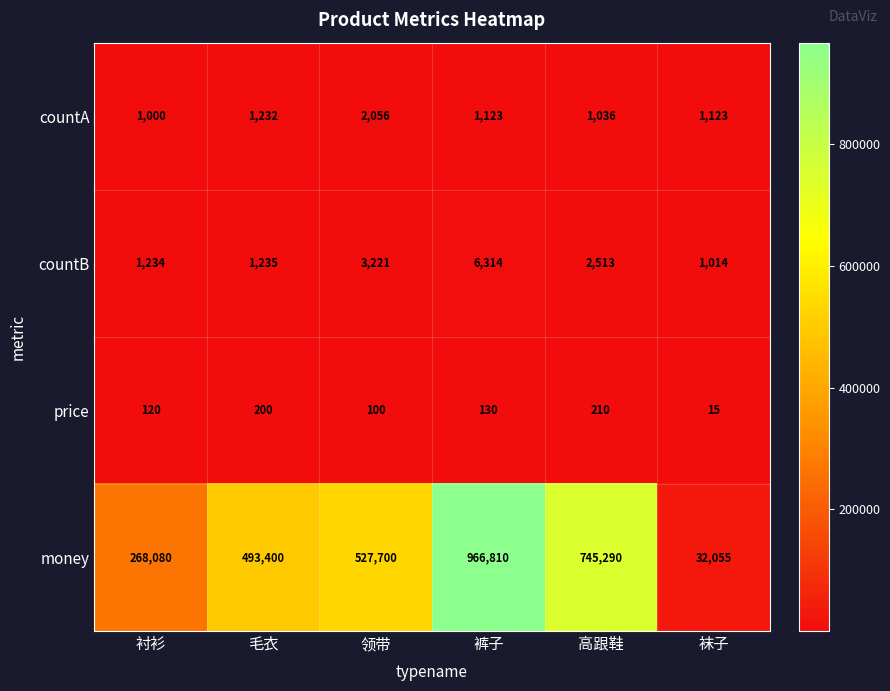

Where is countA nearest to the value 1528?

毛衣